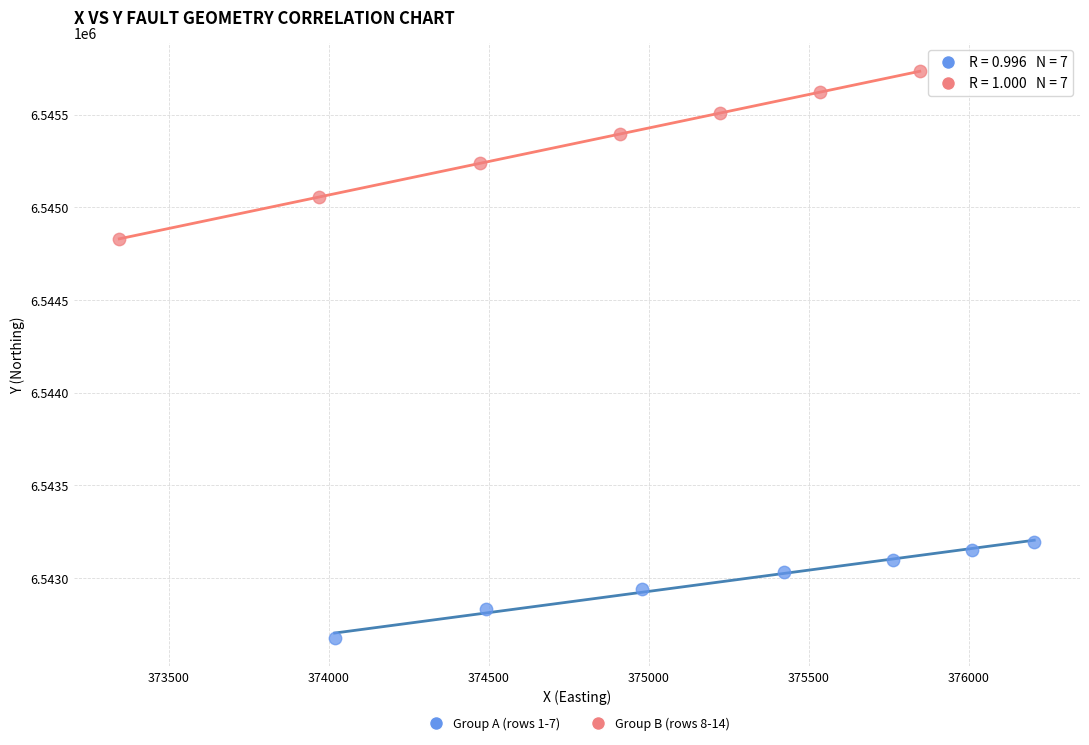

Which series reaches the maximum Y coordinate?

Group B (rows 8-14)